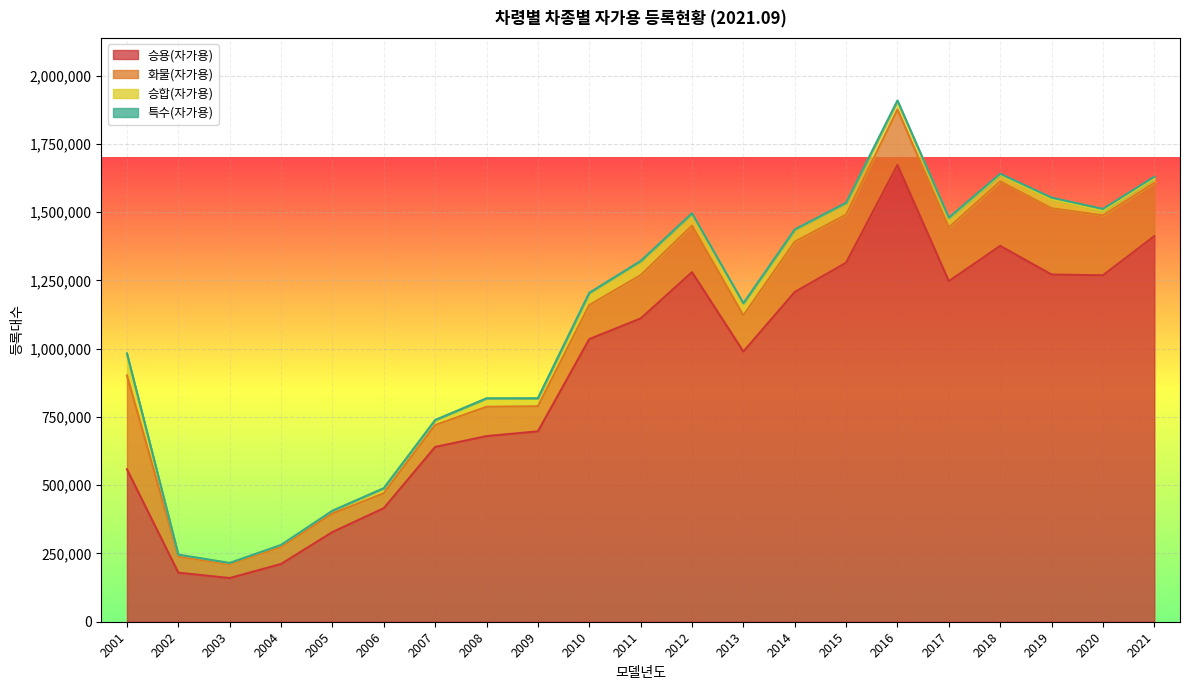

In 화물(자가용), how many points are lower than both neighbors (excluding endpoints)?

6